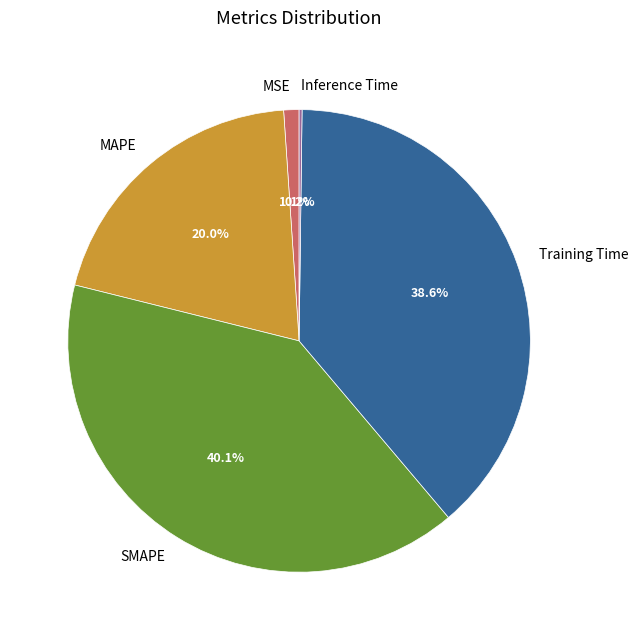

To the nearest percent, what portion does Training Time represent?

39%